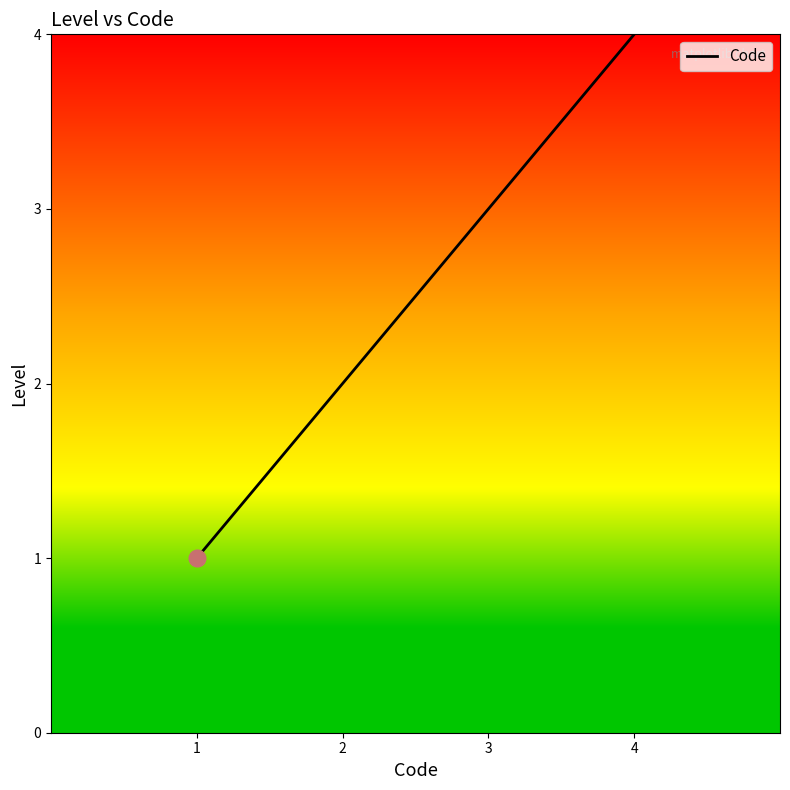

What is the change in value from 1 to 3?

+2